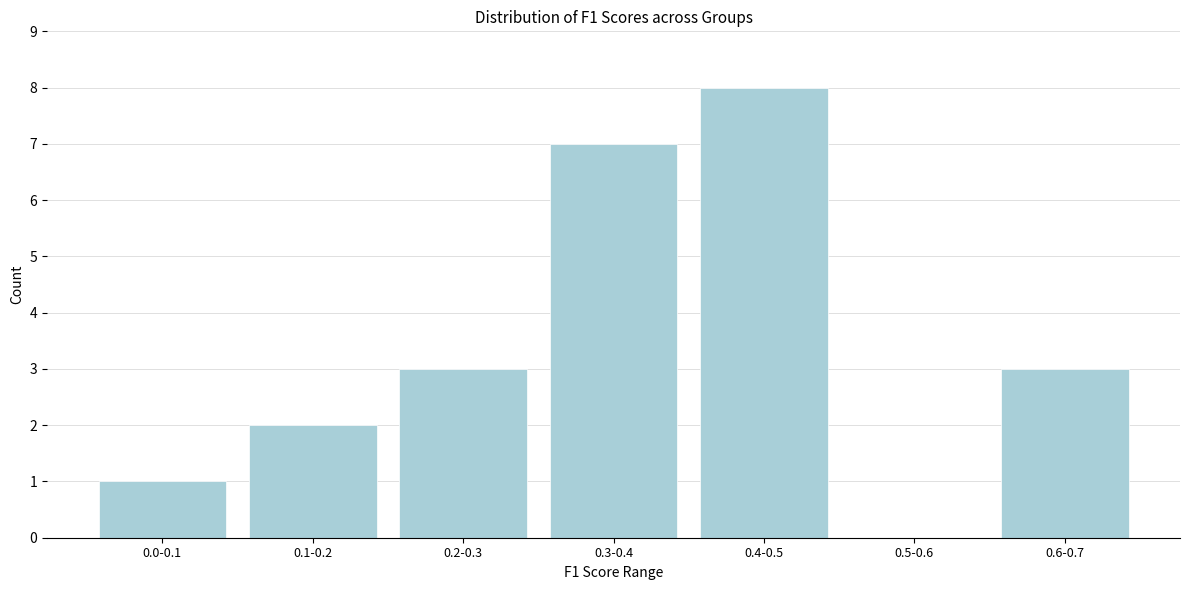

Reading left to right, list all the values displayed in this chart.

0.0-0.1=1	0.1-0.2=2	0.2-0.3=3	0.3-0.4=7	0.4-0.5=8	0.5-0.6=0	0.6-0.7=3